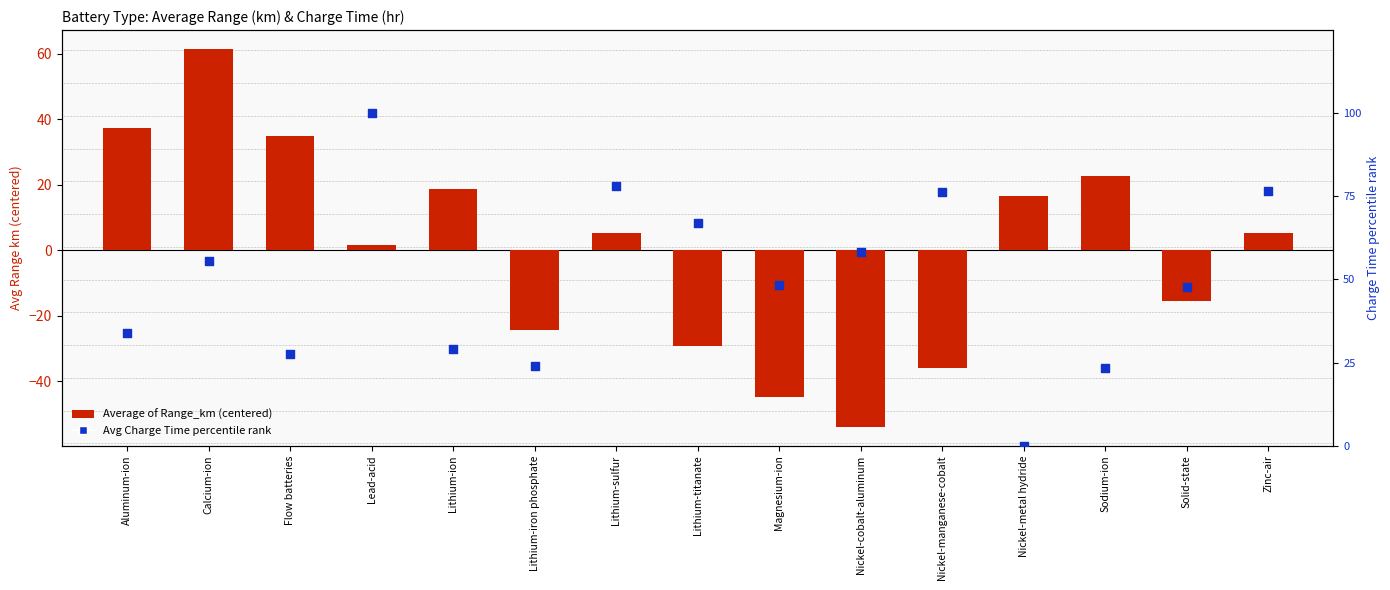

Which series reaches the minimum Y coordinate?

Average of Range_km (centered)